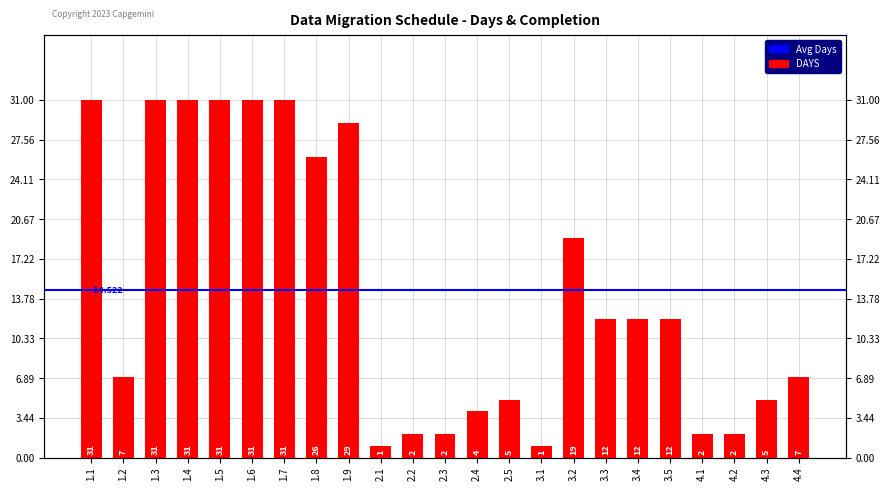

What is the label of the 11th bar from the left?

2.2